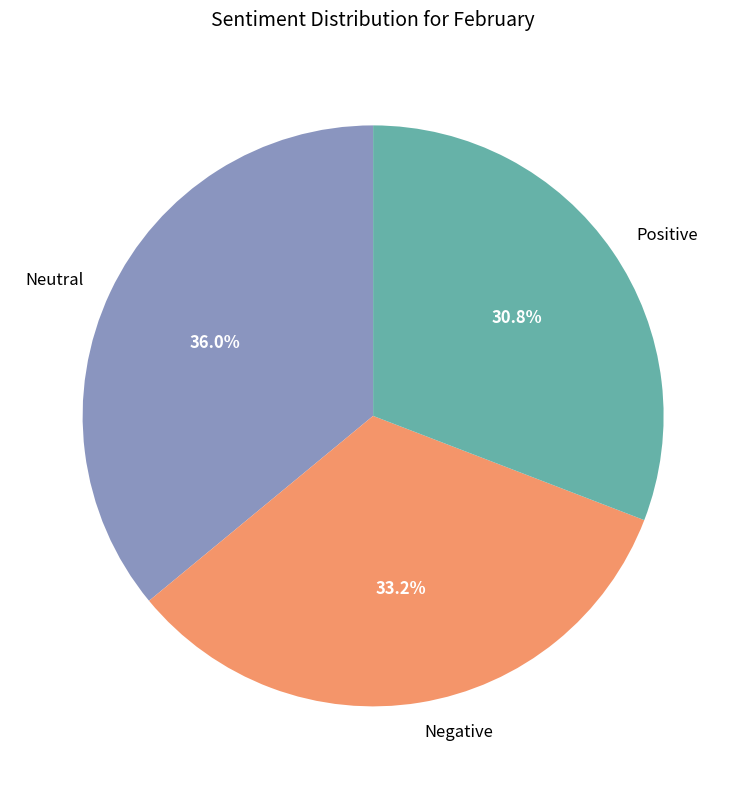

Is there a majority slice in this chart?

No